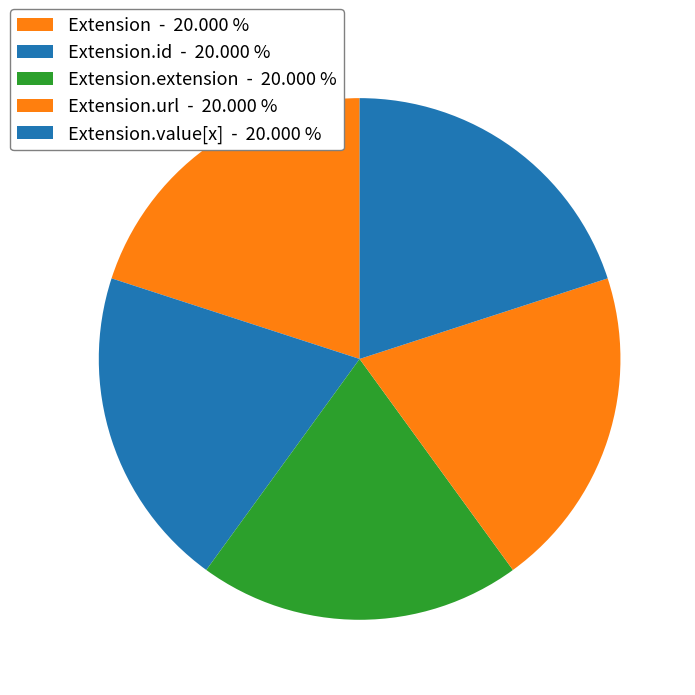

How many segments does this pie chart have?

5